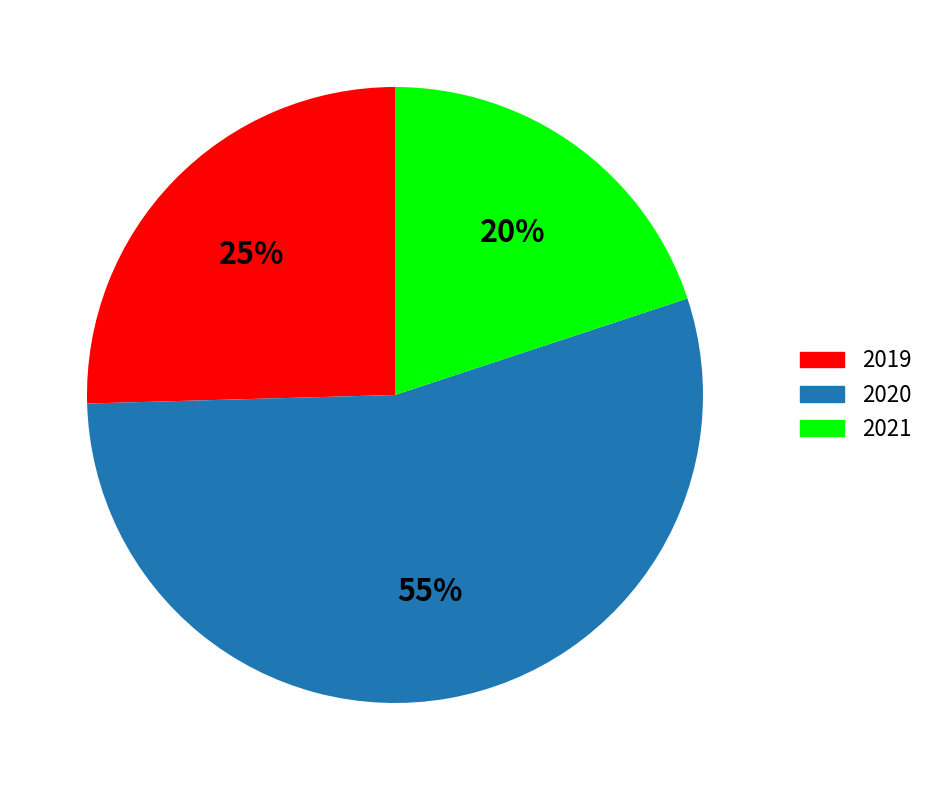

Count the number of slices in the pie.

3